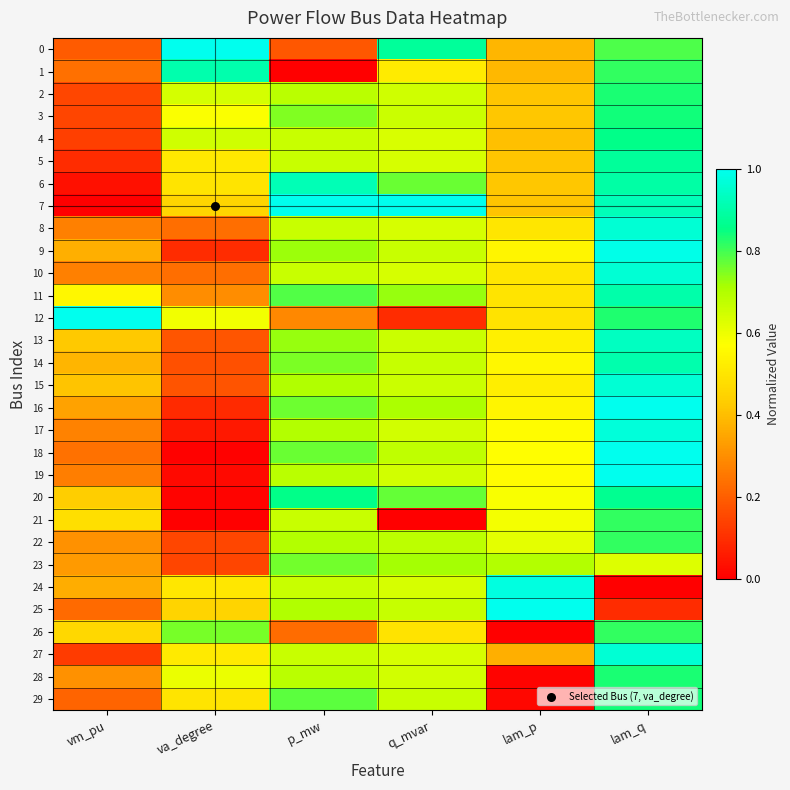

Reading left to right, transcribe all the data shown in this chart.

0: vm_pu=0.2	va_degree=1.0	p_mw=0.2	q_mvar=0.9	lam_p=0.4	lam_q=0.8
1: vm_pu=0.2	va_degree=0.9	p_mw=0.0	q_mvar=0.5	lam_p=0.4	lam_q=0.8
2: vm_pu=0.2	va_degree=0.6	p_mw=0.7	q_mvar=0.7	lam_p=0.4	lam_q=0.8
3: vm_pu=0.1	va_degree=0.6	p_mw=0.7	q_mvar=0.7	lam_p=0.4	lam_q=0.8
4: vm_pu=0.1	va_degree=0.6	p_mw=0.7	q_mvar=0.6	lam_p=0.4	lam_q=0.9
5: vm_pu=0.1	va_degree=0.5	p_mw=0.7	q_mvar=0.6	lam_p=0.4	lam_q=0.9
6: vm_pu=0.0	va_degree=0.5	p_mw=0.9	q_mvar=0.8	lam_p=0.4	lam_q=0.9
7: vm_pu=0.0	va_degree=0.5	p_mw=1.0	q_mvar=1.0	lam_p=0.4	lam_q=0.9
8: vm_pu=0.3	va_degree=0.2	p_mw=0.7	q_mvar=0.6	lam_p=0.5	lam_q=1.0
9: vm_pu=0.4	va_degree=0.1	p_mw=0.7	q_mvar=0.7	lam_p=0.5	lam_q=1.0
10: vm_pu=0.3	va_degree=0.2	p_mw=0.7	q_mvar=0.6	lam_p=0.5	lam_q=1.0
11: vm_pu=0.5	va_degree=0.3	p_mw=0.8	q_mvar=0.7	lam_p=0.5	lam_q=0.9
12: vm_pu=1.0	va_degree=0.6	p_mw=0.3	q_mvar=0.1	lam_p=0.5	lam_q=0.8
13: vm_pu=0.4	va_degree=0.2	p_mw=0.7	q_mvar=0.7	lam_p=0.5	lam_q=0.9
14: vm_pu=0.4	va_degree=0.2	p_mw=0.8	q_mvar=0.7	lam_p=0.5	lam_q=0.9
15: vm_pu=0.4	va_degree=0.2	p_mw=0.7	q_mvar=0.7	lam_p=0.5	lam_q=1.0
16: vm_pu=0.3	va_degree=0.1	p_mw=0.8	q_mvar=0.7	lam_p=0.5	lam_q=1.0
17: vm_pu=0.3	va_degree=0.1	p_mw=0.7	q_mvar=0.6	lam_p=0.6	lam_q=1.0
18: vm_pu=0.2	va_degree=0.0	p_mw=0.8	q_mvar=0.7	lam_p=0.6	lam_q=1.0
19: vm_pu=0.3	va_degree=0.0	p_mw=0.7	q_mvar=0.6	lam_p=0.6	lam_q=1.0
20: vm_pu=0.4	va_degree=0.0	p_mw=0.9	q_mvar=0.8	lam_p=0.6	lam_q=0.9
21: vm_pu=0.5	va_degree=0.0	p_mw=0.7	q_mvar=0.0	lam_p=0.6	lam_q=0.8
22: vm_pu=0.3	va_degree=0.2	p_mw=0.7	q_mvar=0.7	lam_p=0.6	lam_q=0.8
23: vm_pu=0.3	va_degree=0.1	p_mw=0.8	q_mvar=0.7	lam_p=0.7	lam_q=0.6
24: vm_pu=0.4	va_degree=0.5	p_mw=0.7	q_mvar=0.6	lam_p=1.0	lam_q=0.0
25: vm_pu=0.2	va_degree=0.5	p_mw=0.7	q_mvar=0.7	lam_p=1.0	lam_q=0.1
26: vm_pu=0.5	va_degree=0.8	p_mw=0.2	q_mvar=0.5	lam_p=0.0	lam_q=0.8
27: vm_pu=0.1	va_degree=0.5	p_mw=0.7	q_mvar=0.6	lam_p=0.4	lam_q=1.0
28: vm_pu=0.3	va_degree=0.6	p_mw=0.7	q_mvar=0.6	lam_p=0.0	lam_q=0.8
29: vm_pu=0.2	va_degree=0.5	p_mw=0.8	q_mvar=0.7	lam_p=0.0	lam_q=0.8